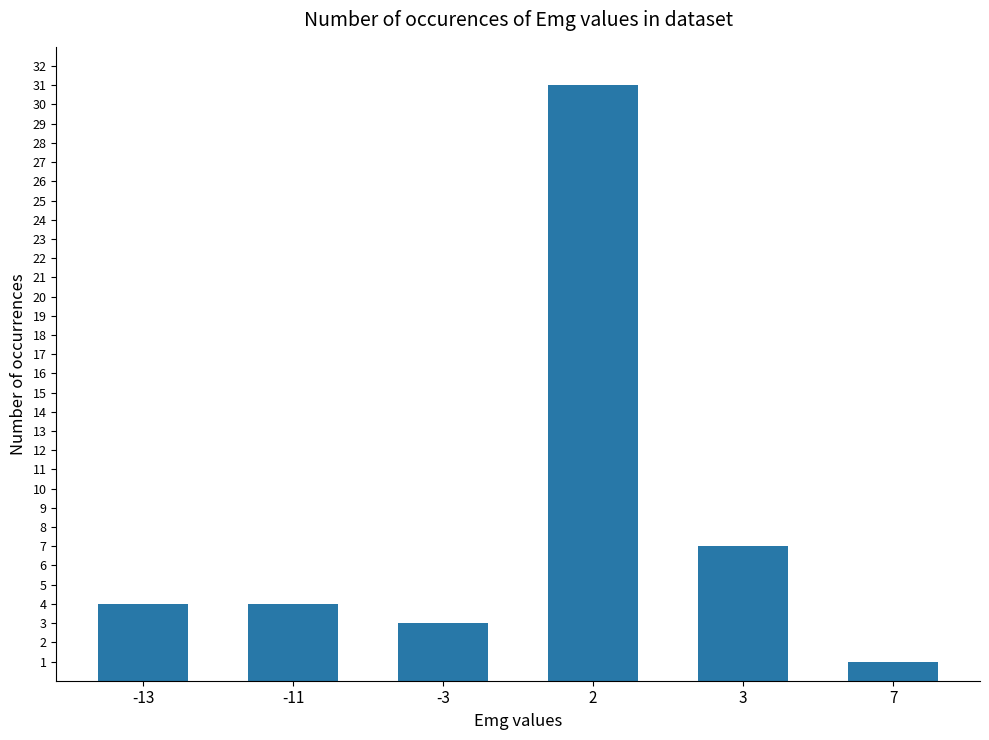

What is the ratio of the value at 2 to the value at 3?

4.4